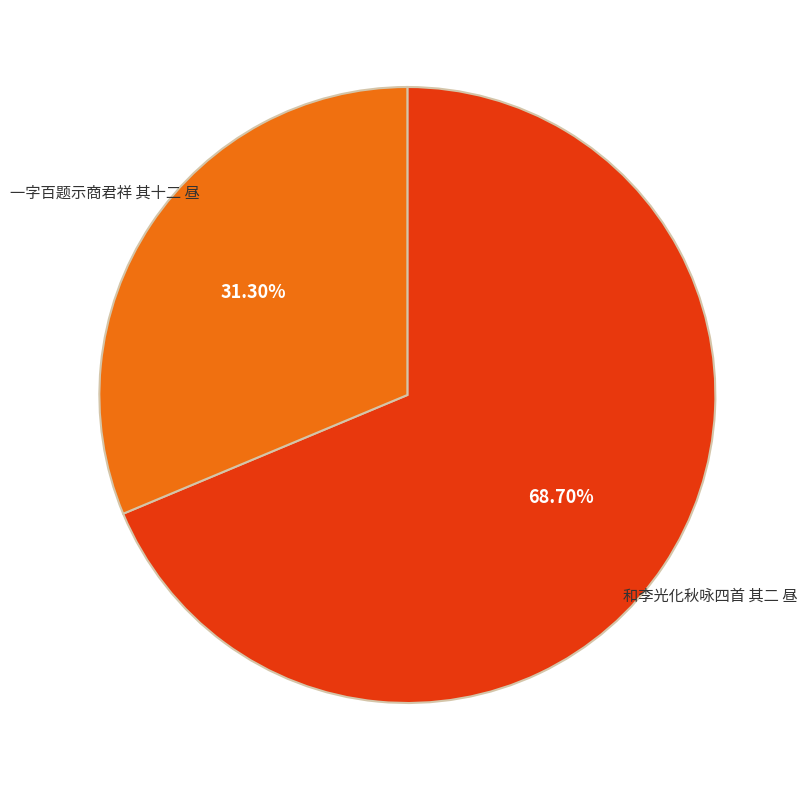

To the nearest percent, what portion does 和李光化秋咏四首 其二 昼 represent?

69%